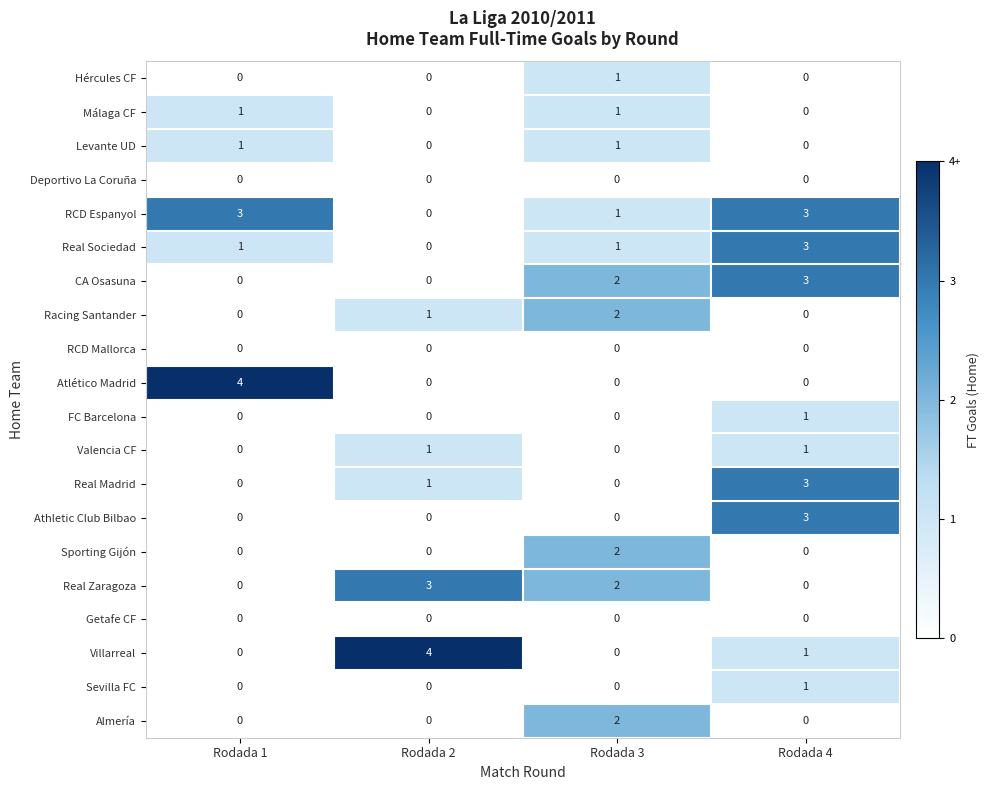

The value of Racing Santander at Rodada 4 is 0. True or false?

True